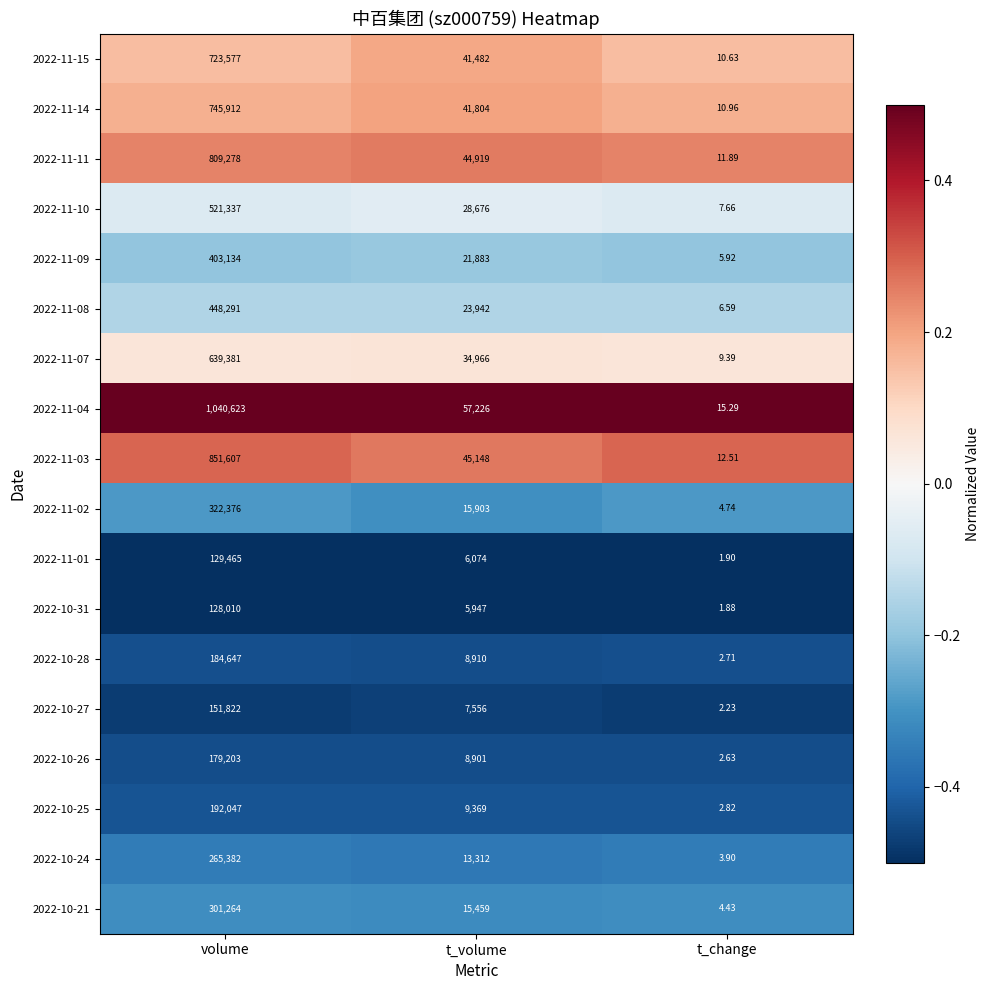

Rank the categories by 2022-10-25 value from lowest to highest.

t_change, t_volume, volume